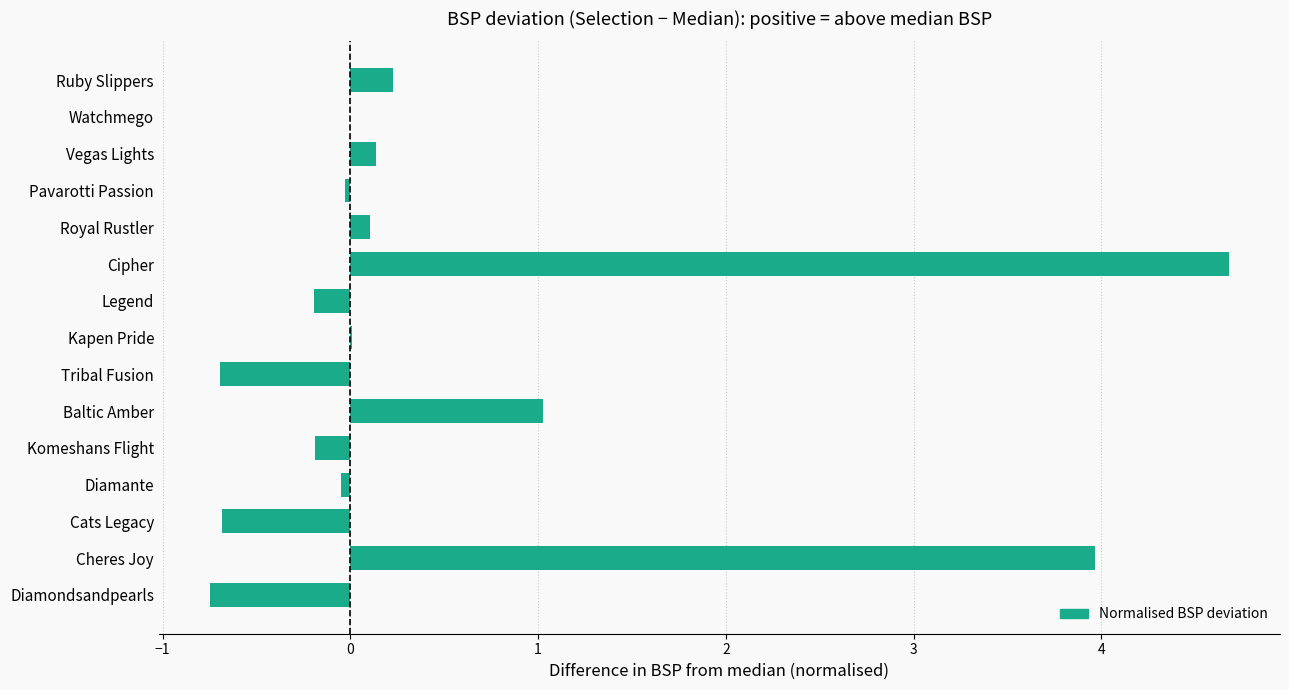

What is the sum of all values?

7.6